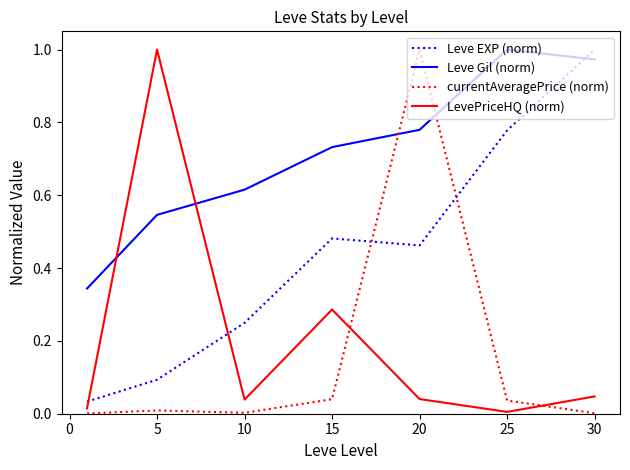

How many intersections are there between currentAveragePrice (norm) and Leve Gil (norm)?

2